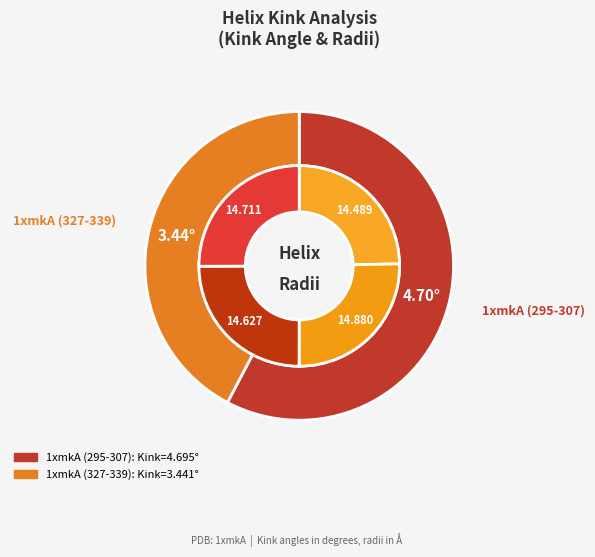

Does any single category account for the majority?

Yes